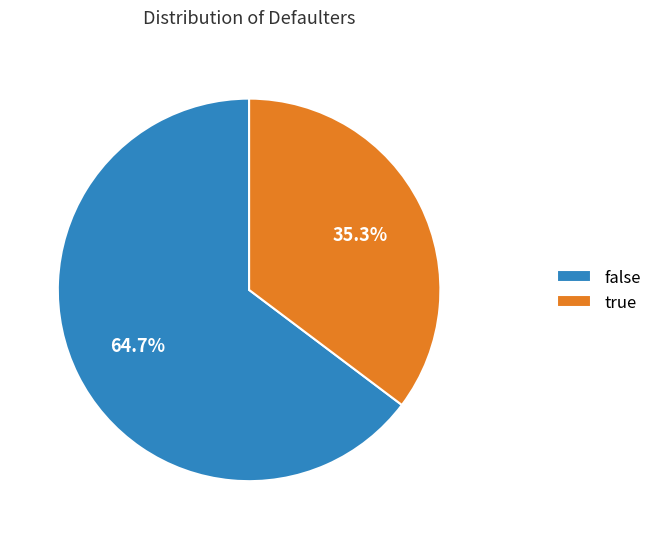

What percentage is NOT represented by false?

35.3%